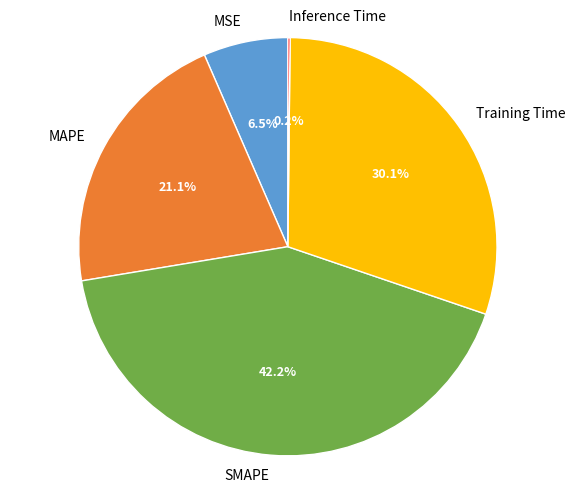

What percentage is NOT represented by Training Time?

69.9%